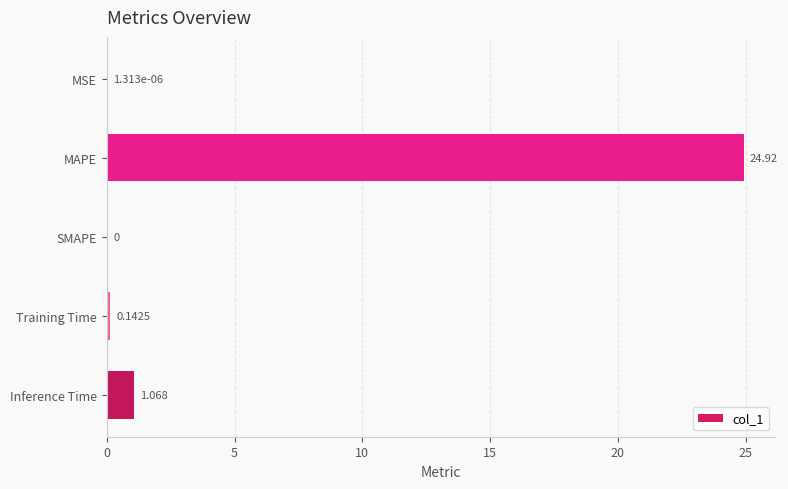

How many values are above zero?

4